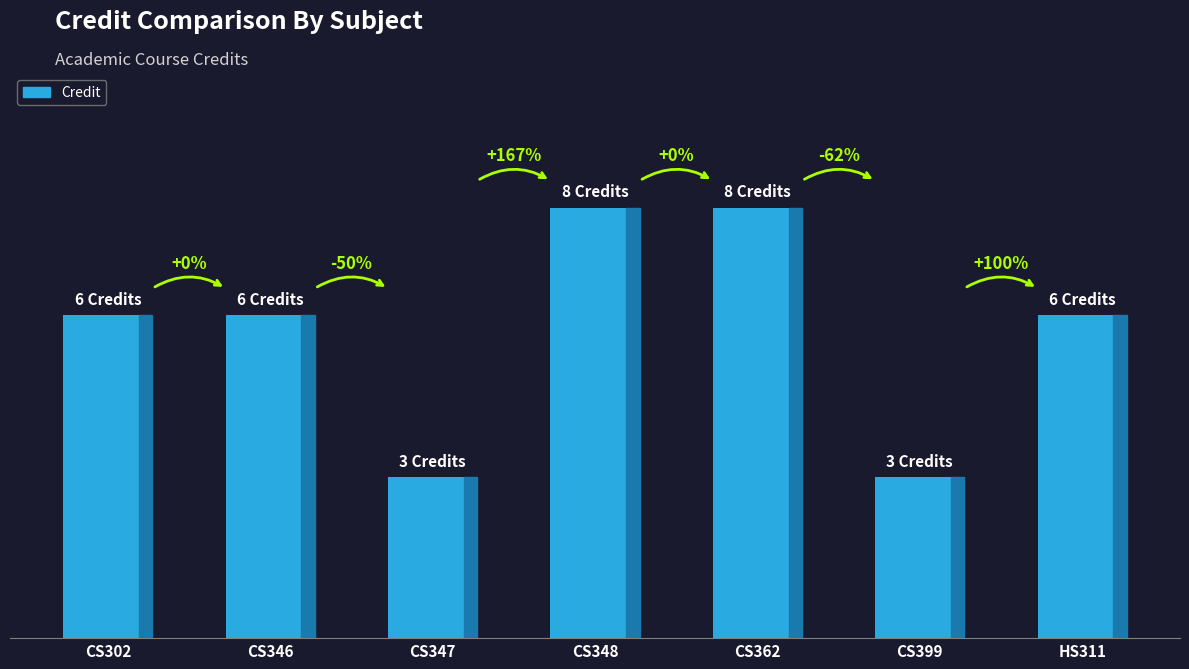

Reading left to right, what are all the values shown in this chart?

6	6	3	8	8	3	6